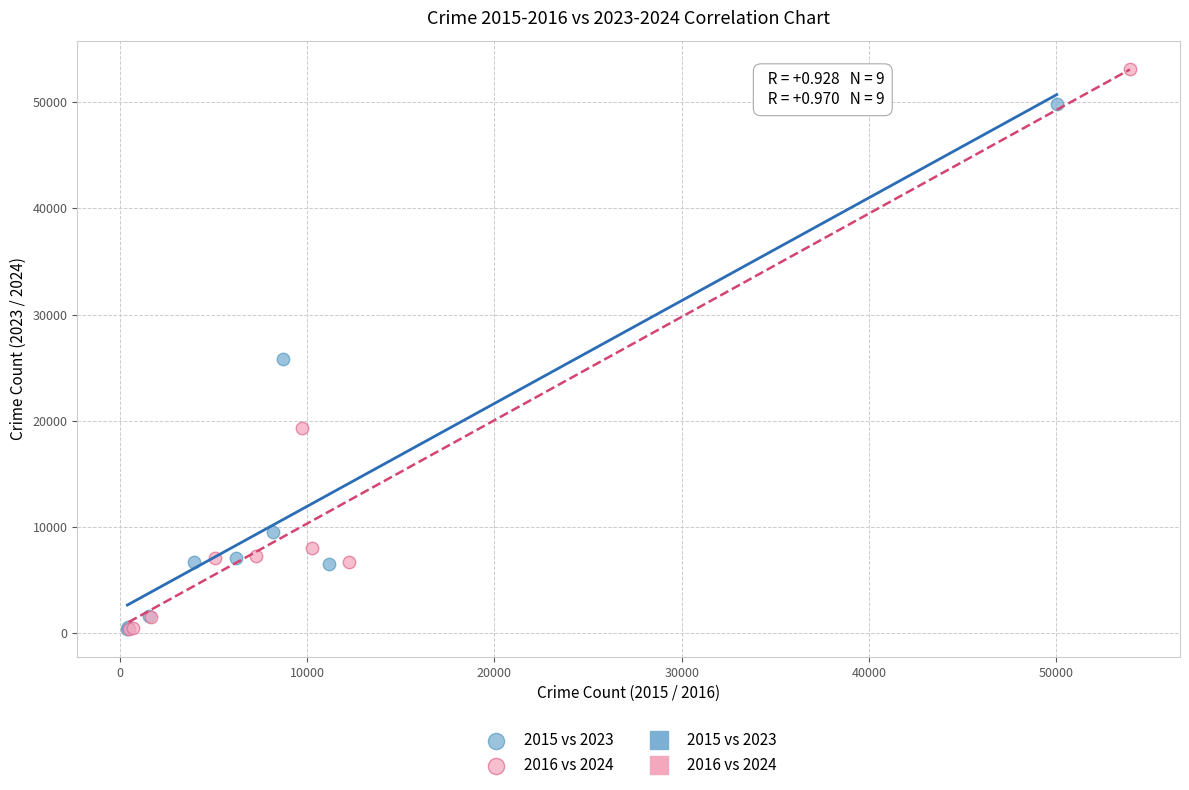

Which series has the widest spread of Y values?

2016 vs 2024